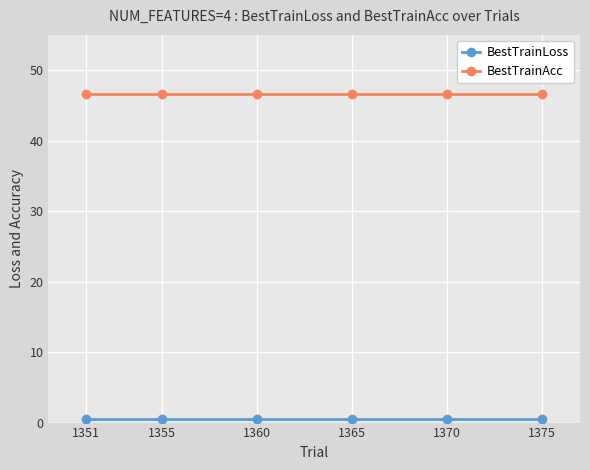

The BestTrainAcc series shows 63.3 at 1365. True or false?

False